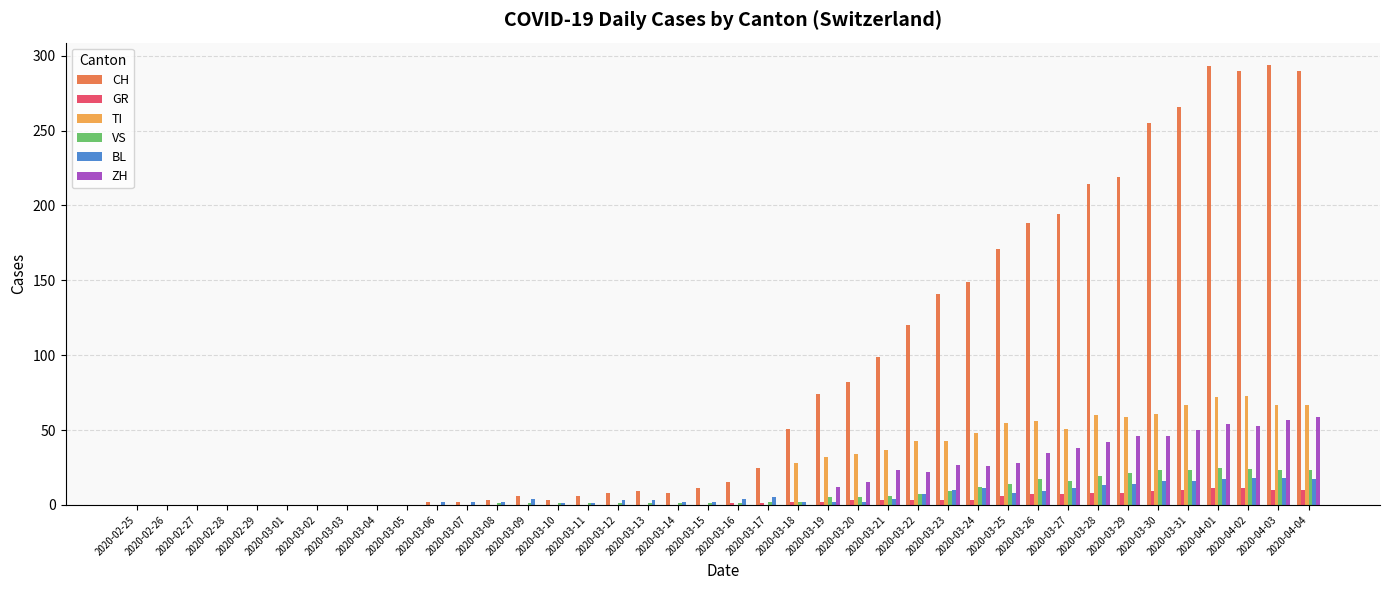

What is the maximum value for VS?

25